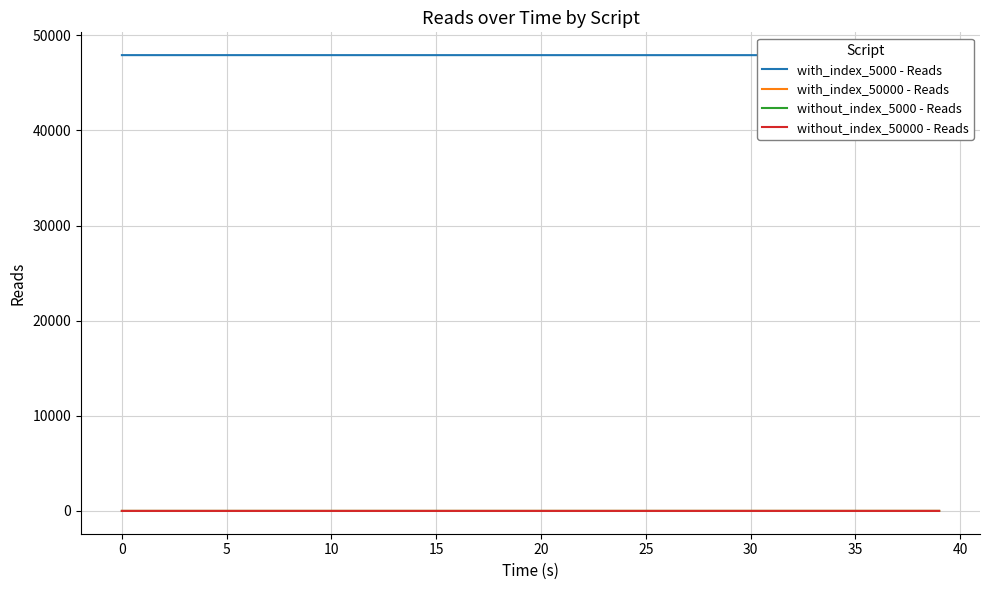

What are all the series names shown in the legend?

with_index_5000 - Reads, with_index_50000 - Reads, without_index_5000 - Reads, without_index_50000 - Reads